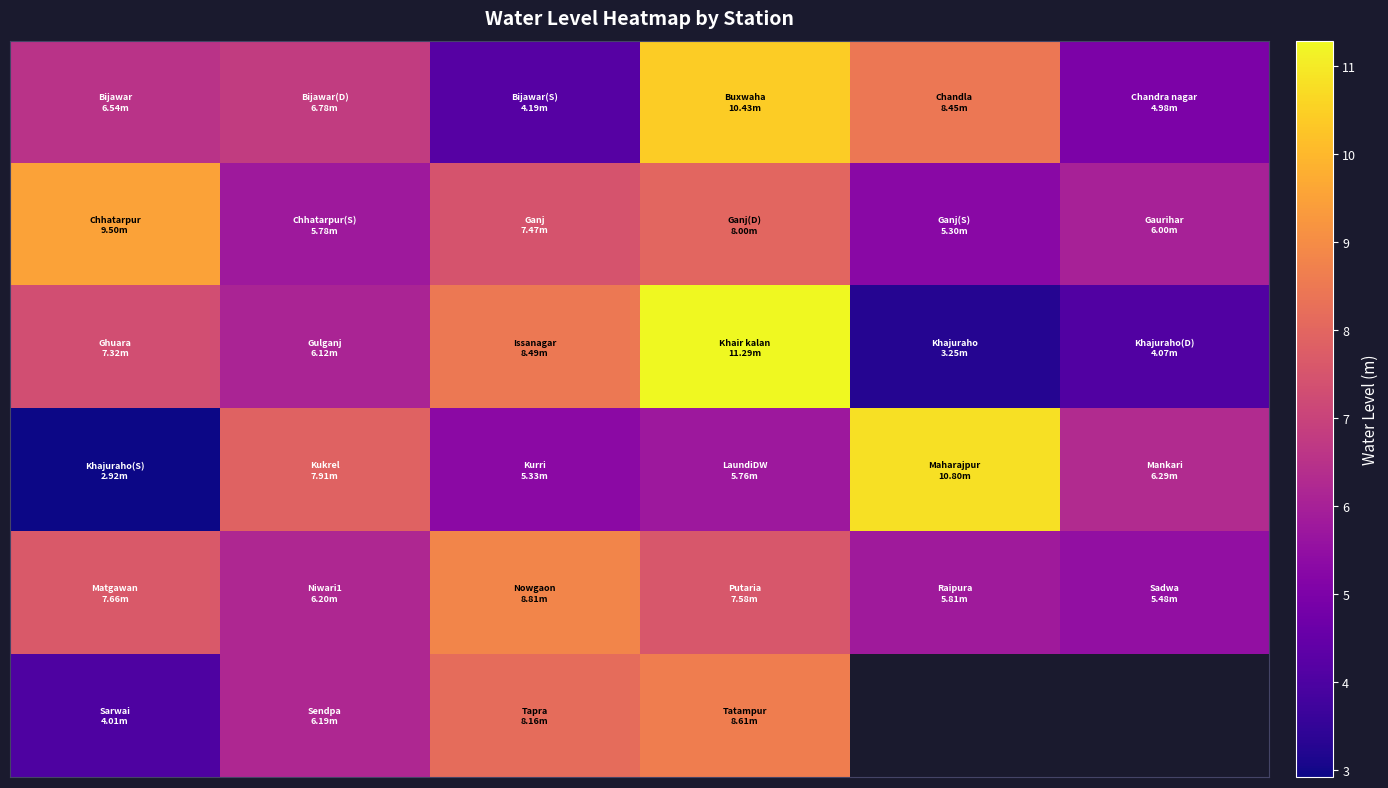

Which has a higher value, 2 or 5?

5